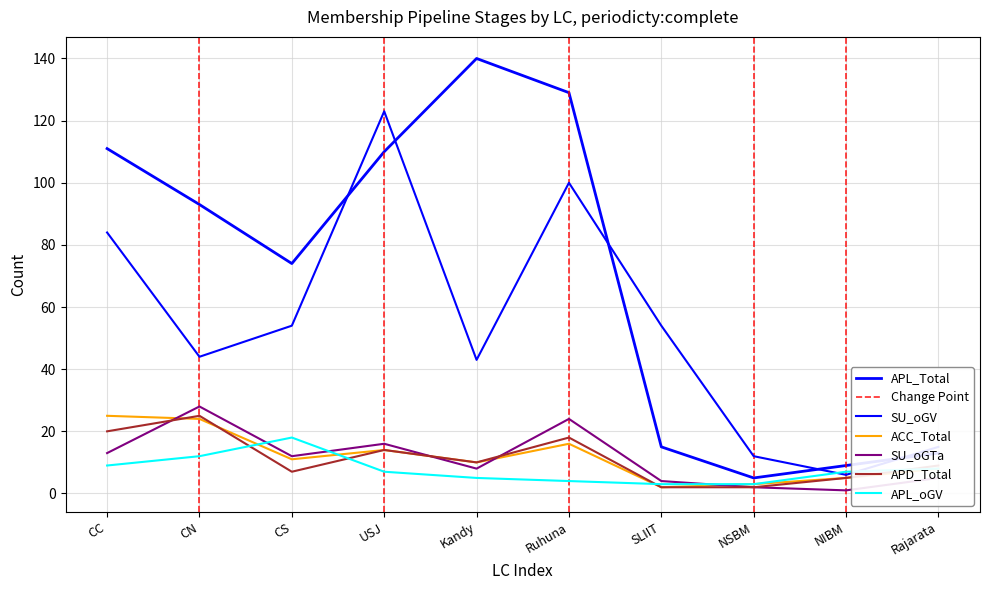

Rank the categories by APL_Total value from lowest to highest.

NSBM, NIBM, Rajarata, SLIIT, CS, CN, USJ, CC, Ruhuna, Kandy